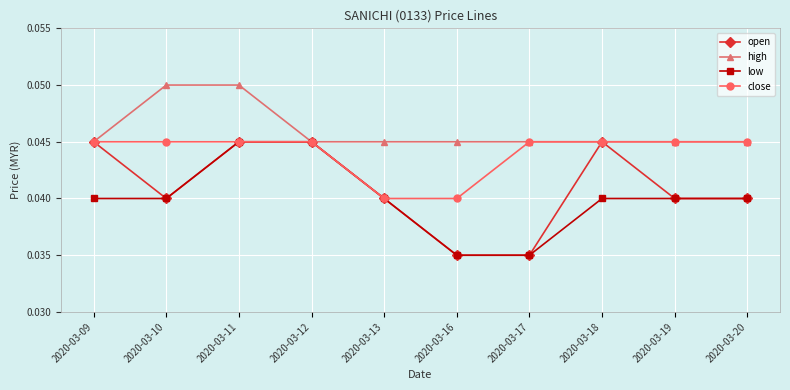

At how many categories does at least one series exceed 0?

10